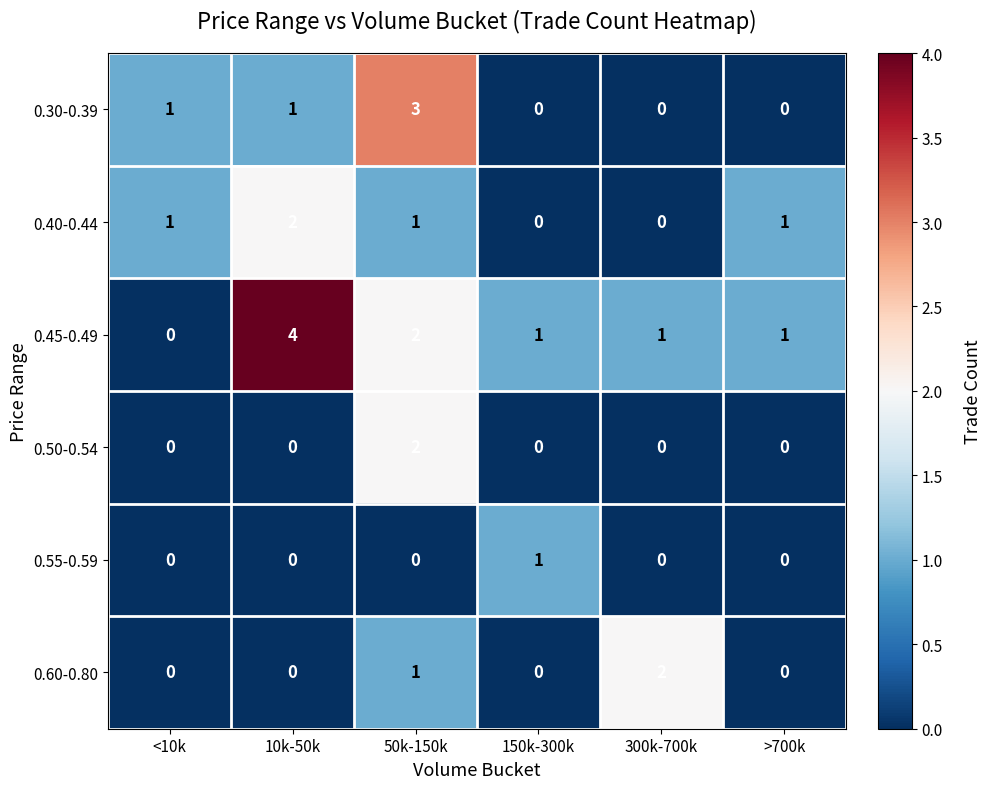

How many series are shown in this chart?

6